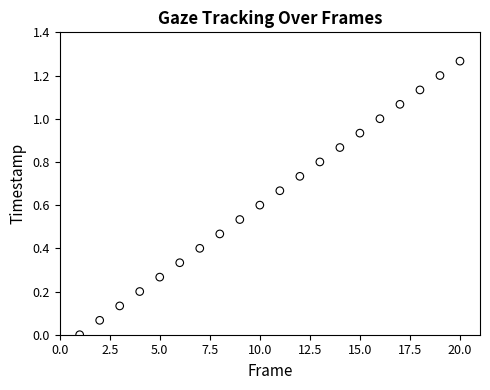

What is the range of X values (max minus min)?

19.0